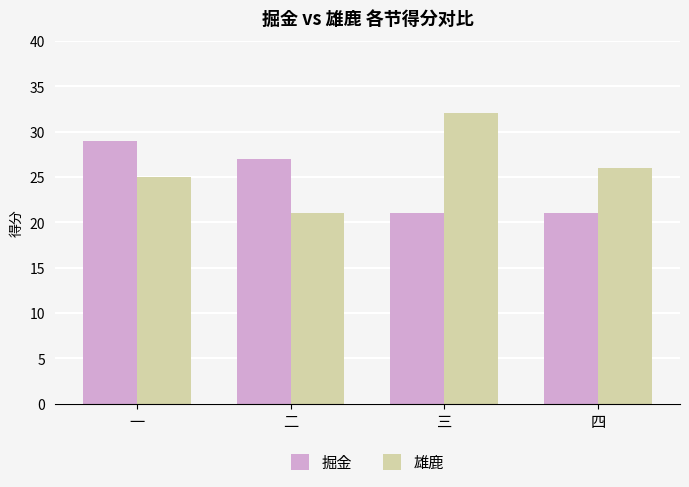

Reading right to left, transcribe all the data shown in this chart.

掘金: 四=21	三=21	二=27	一=29
雄鹿: 四=26	三=32	二=21	一=25